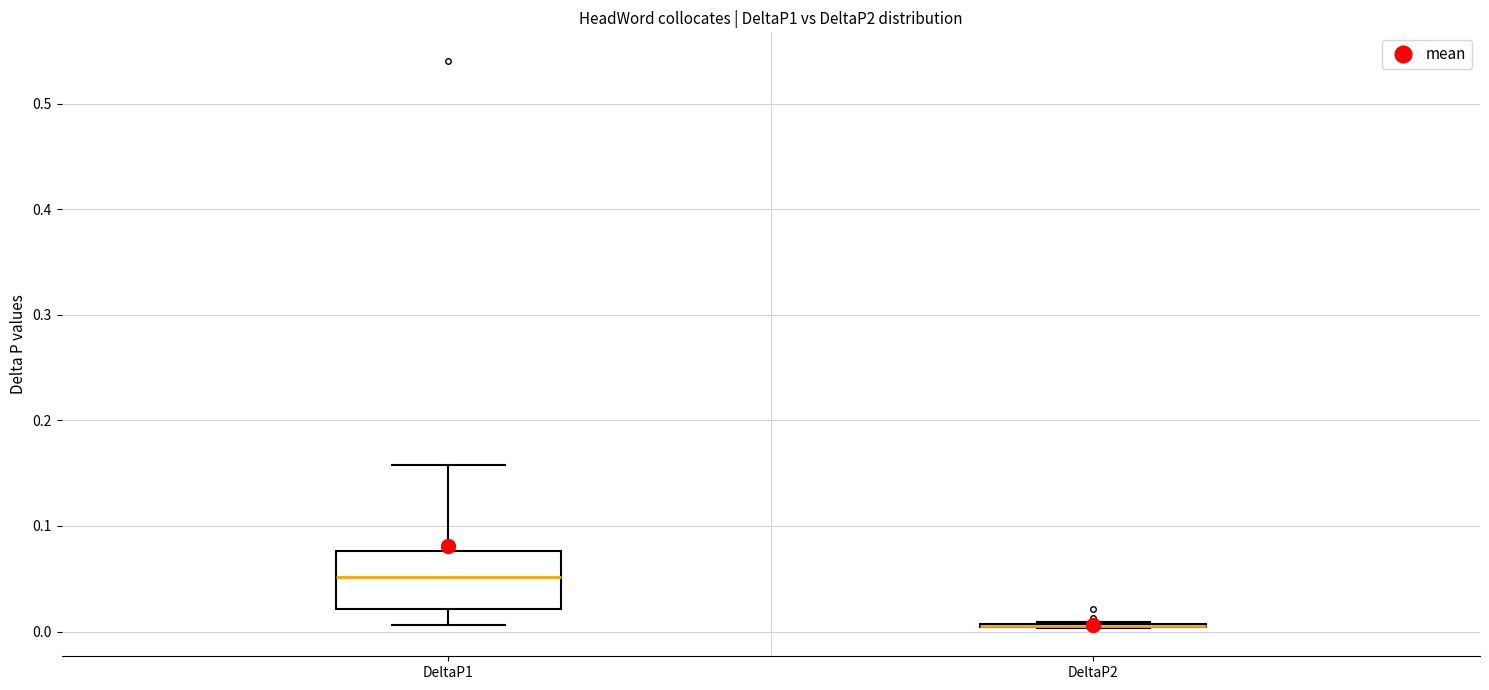

Which box is the tallest, from its lower edge to its upper edge?

DeltaP1